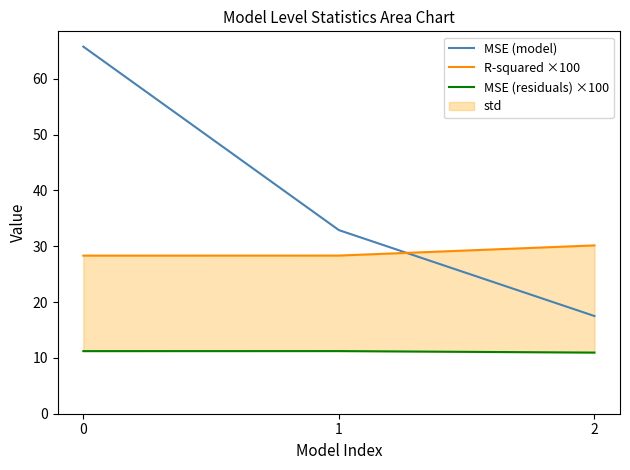

Reading left to right, transcribe all the data shown in this chart.

MSE (model): 0=65.8	1=32.9	2=17.5
R-squared ×100: 0=28.3	1=28.3	2=30.2
MSE (residuals) ×100: 0=11.2	1=11.2	2=10.9